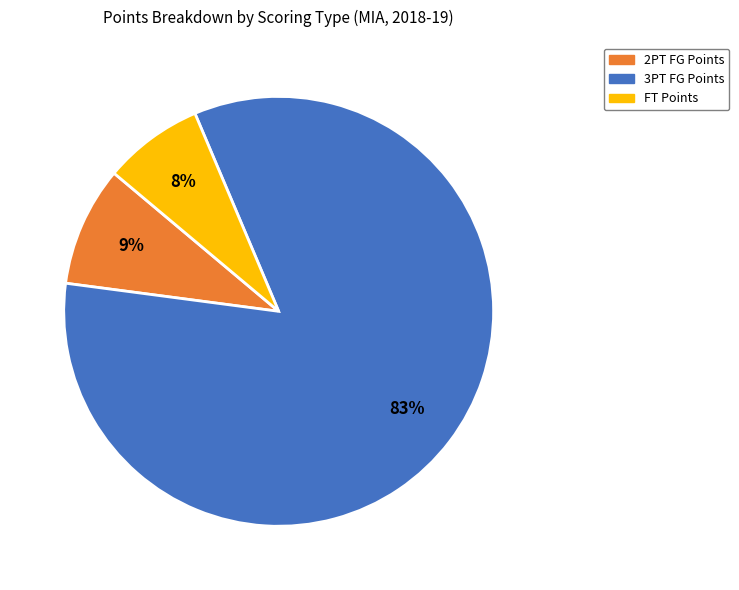

Is there any slice that represents more than half of the pie?

Yes